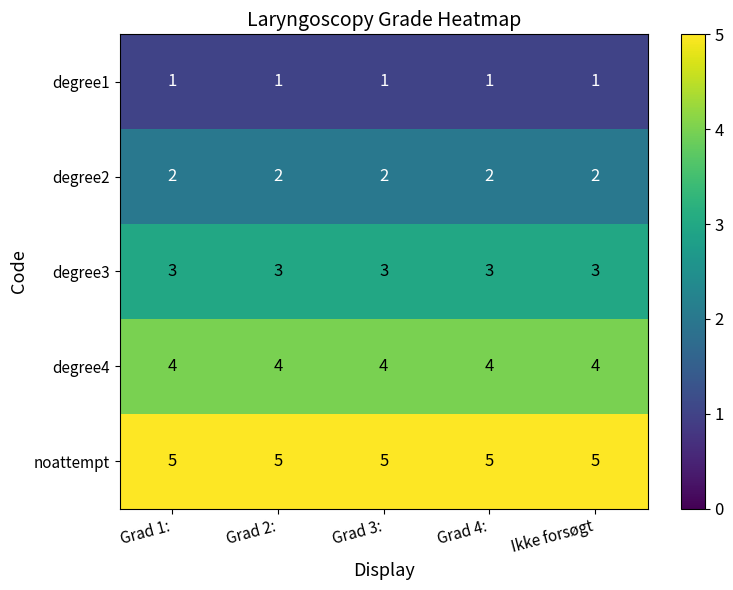

What is the sum of all degree2 values?

10